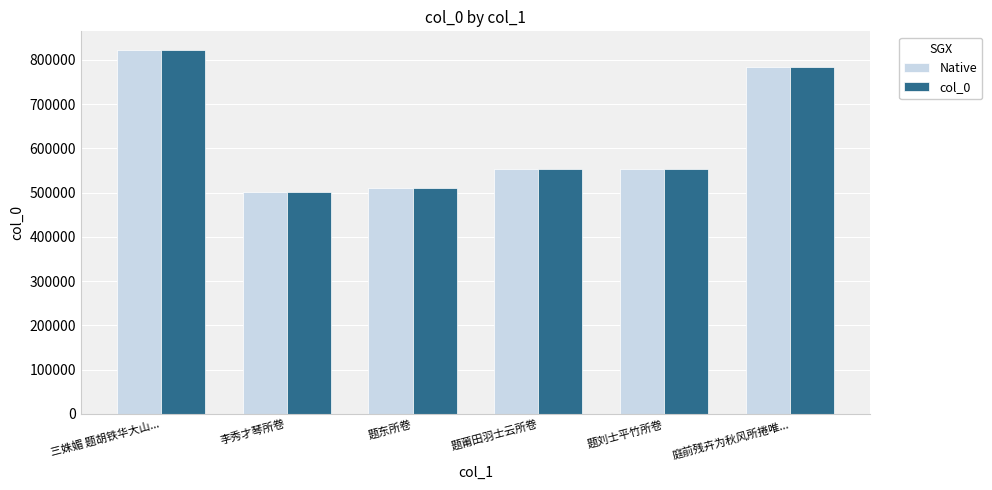

Where does the Native series first go above 553352?

三姝媚 题胡铁华大山...